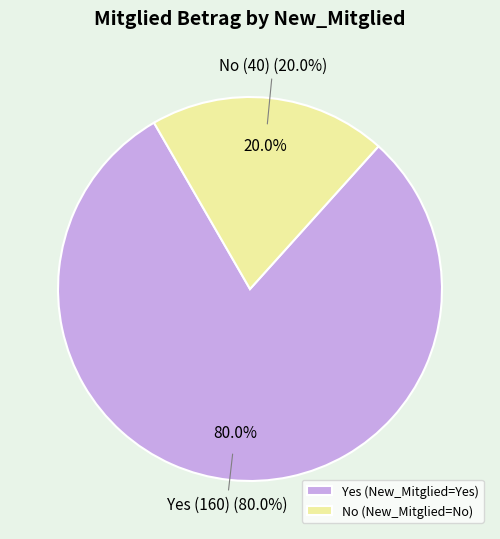

What percentage is the Yes (KRoos, 160) slice, to the nearest percent?

80%